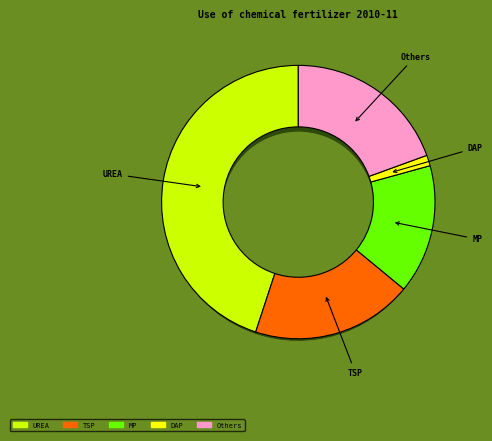

How many slices are in this pie chart?

5